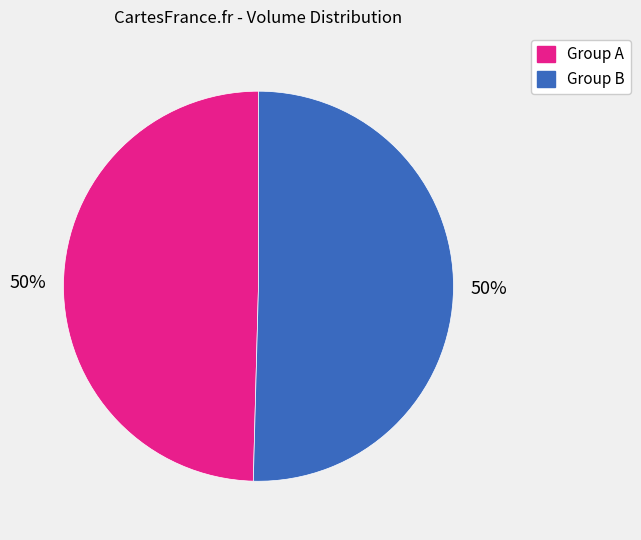

To the nearest percent, what is the average slice percentage?

50%